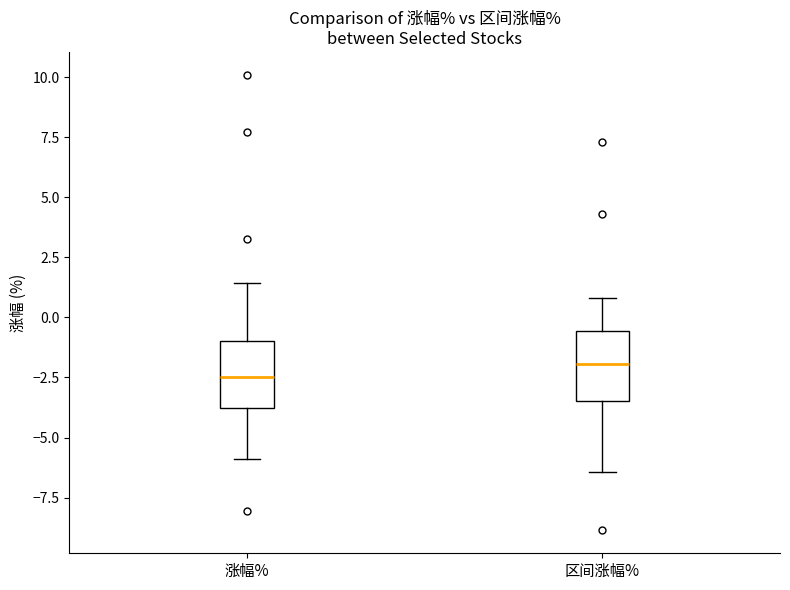

Reading left to right, read every box against the y-axis: the position of its median line, the range the box covers, and the ends of its whiskers. The values are not printed on the chart, so give them approximately, as read against the axis.

涨幅%: median -2.5, box -4.0 to -1.0, whiskers -6.0 to 1.5
区间涨幅%: median -2.0, box -3.5 to -0.5, whiskers -6.5 to 1.0